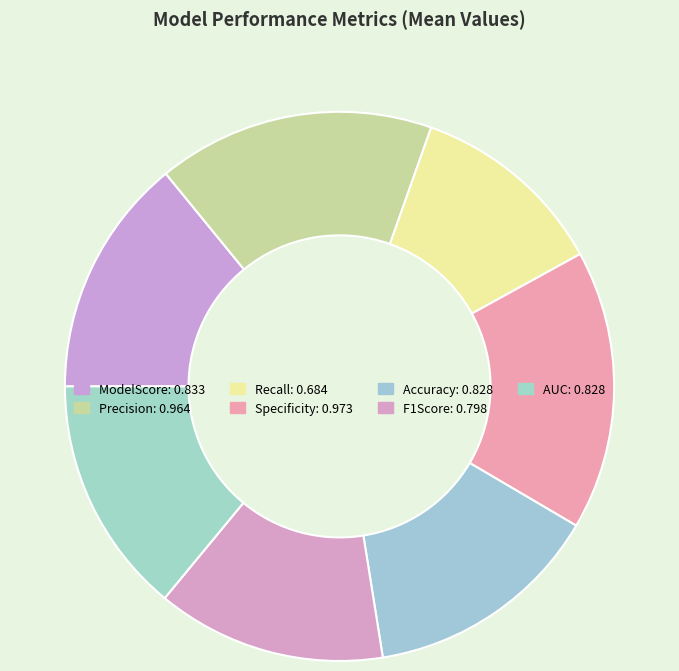

Which category has the smallest portion of the pie?

Recall